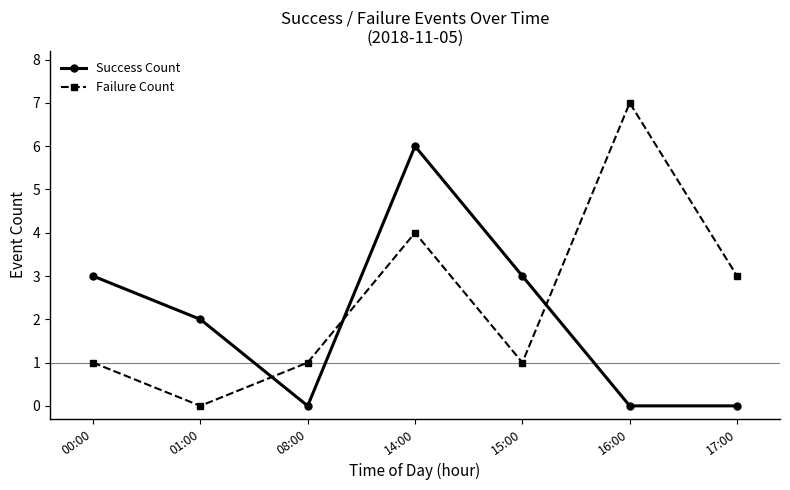

What is the sum of all Success Count values?

14